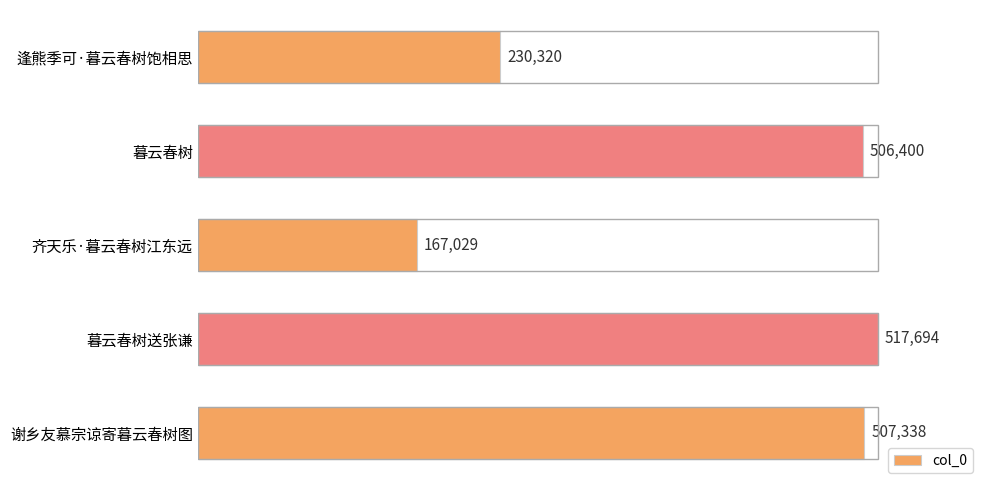

Are the bars grouped side by side (vs. stacked)?

No